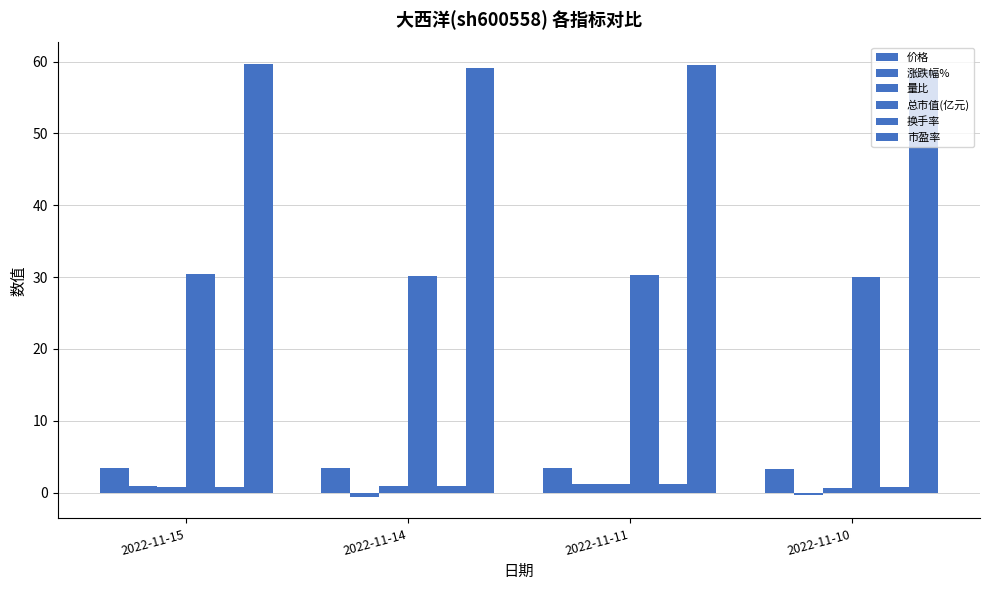

Which series has the widest spread of values?

涨跌幅%